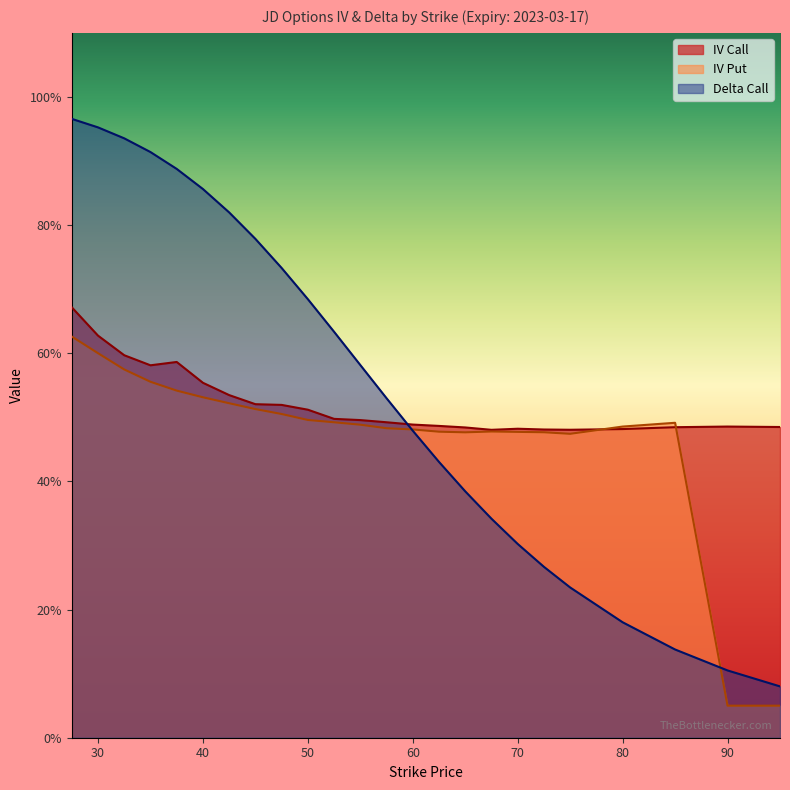

What is the maximum value for iv_put?

0.6